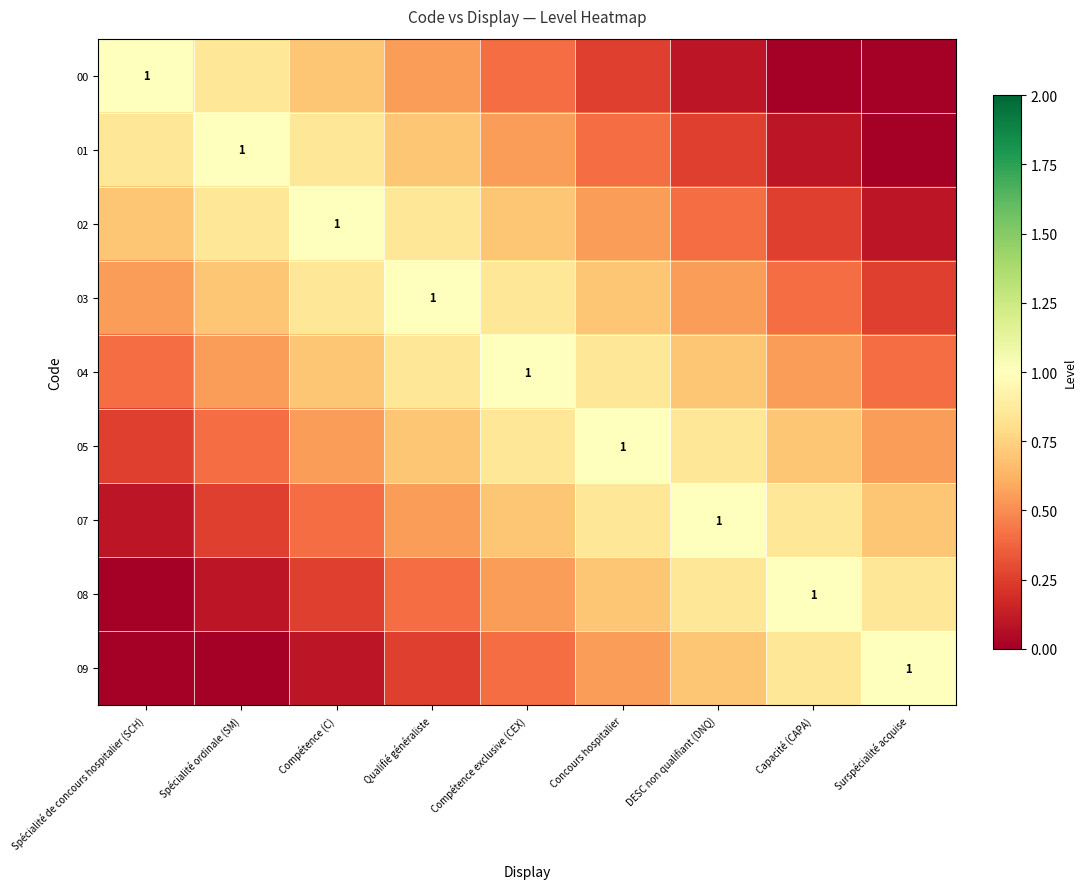

Which has a higher value, Spécialité ordinale (SM) or Capacité (CAPA)?

Spécialité ordinale (SM)